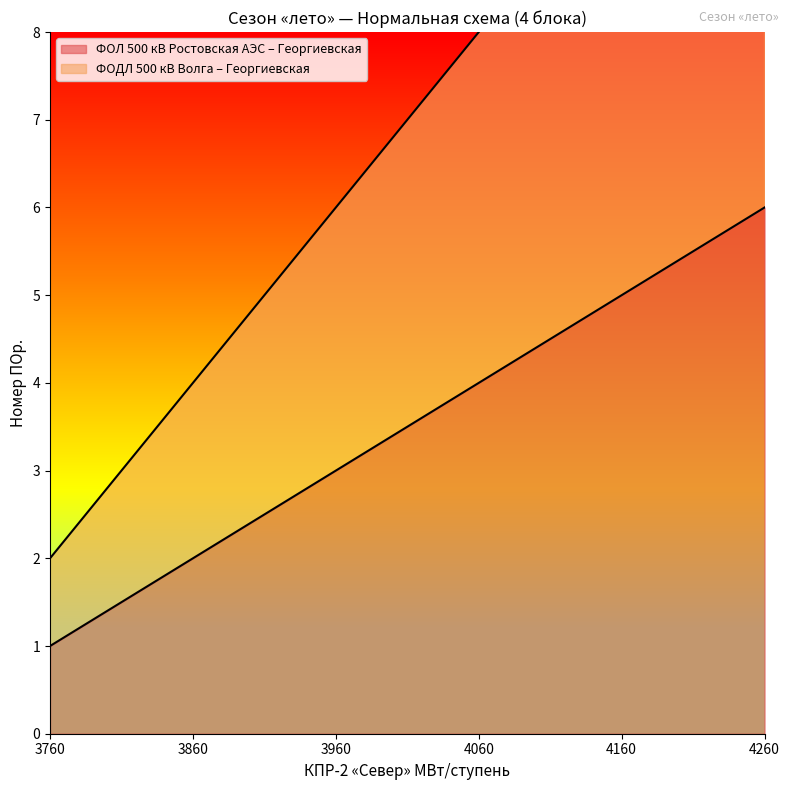

Between 4260 and 3760, which is larger?

4260